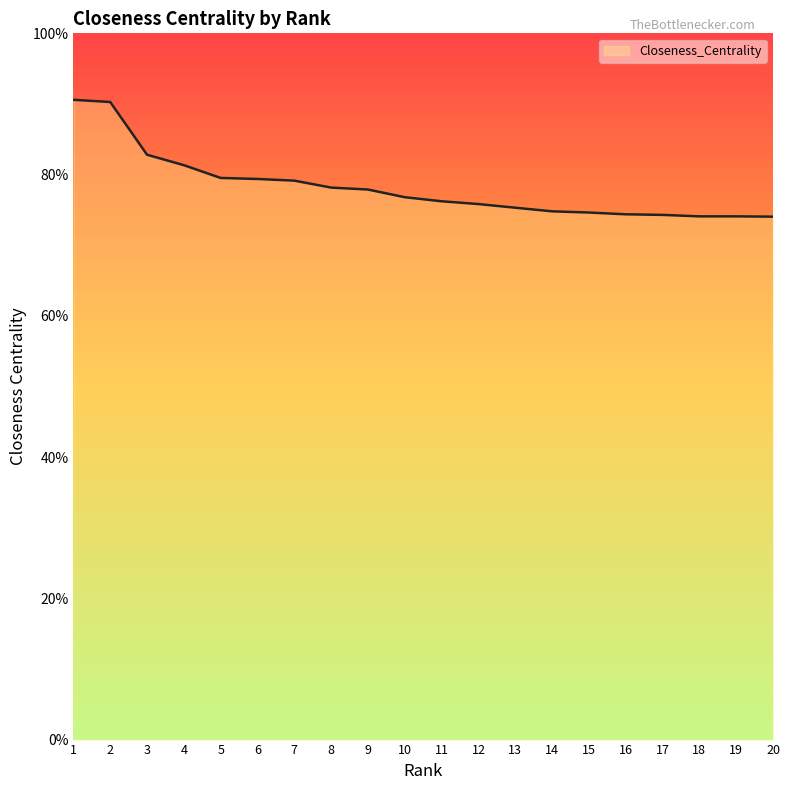

The chart shows a value of 1.0 at 19. True or false?

False